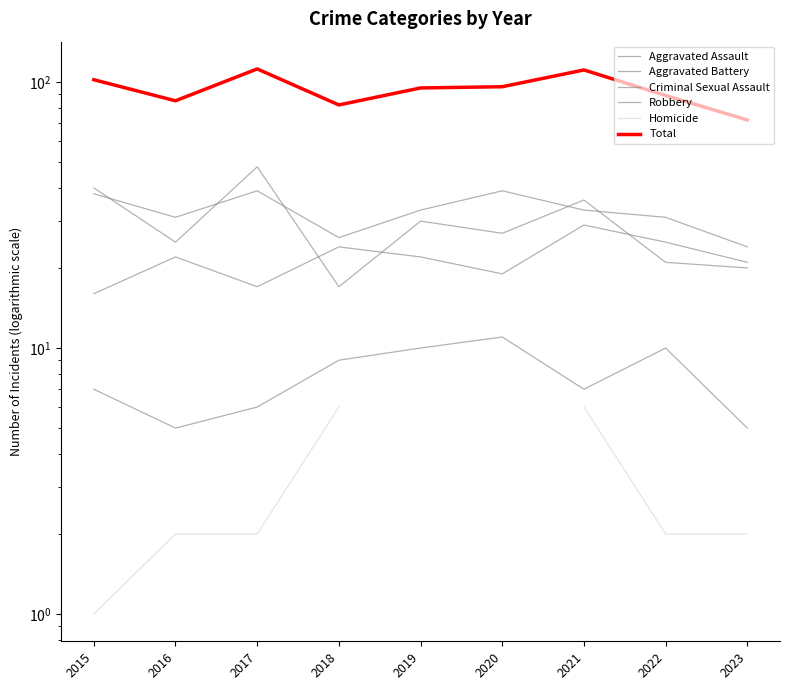

What is the value of the Robbery point at the 8th from the left?

21.0